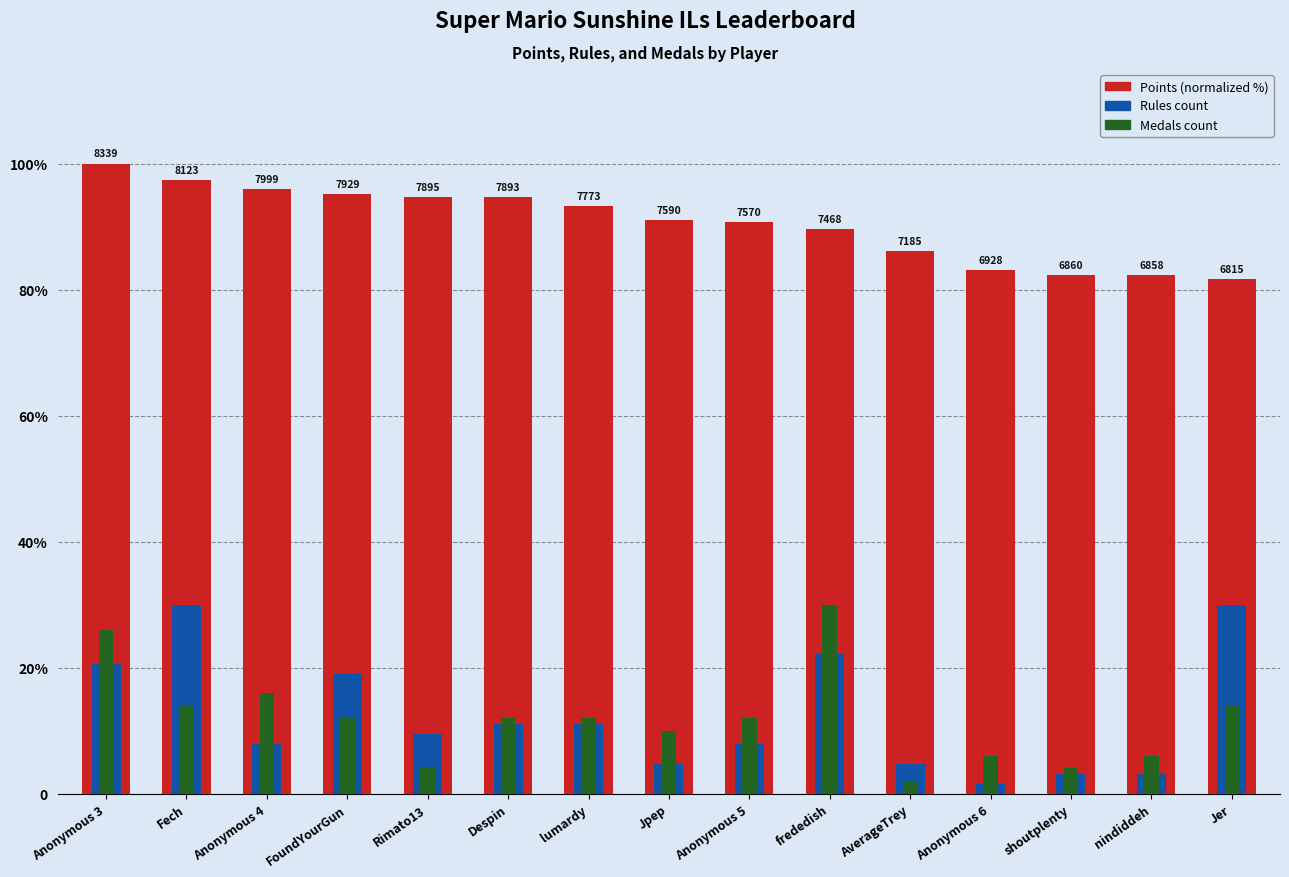

How many bars are there in each group?

3